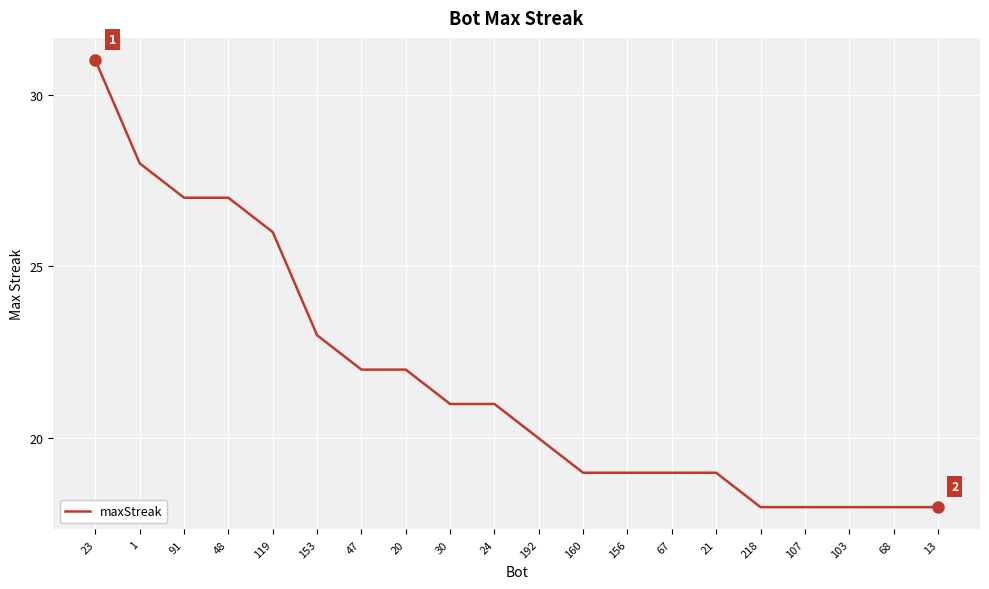

The chart shows a value of 34 at 24. True or false?

False